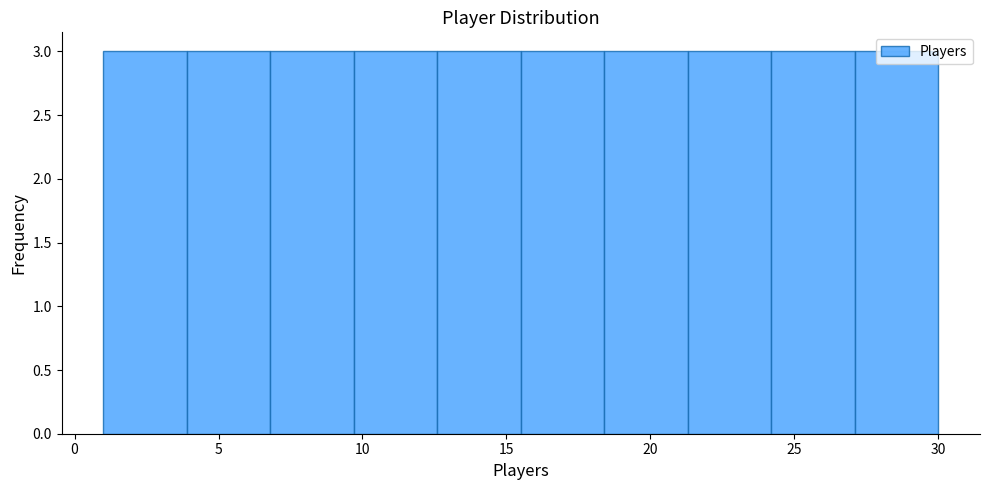

Reading left to right, transcribe this chart: for each bar, give the range it covers on the x-axis and its height. Neither the bar edges nor the heights are printed on the chart, so give them approximately, as read against the axes.

1.0 to 3.9: 3
3.9 to 6.8: 3
6.8 to 9.7: 3
9.7 to 12.6: 3
12.6 to 15.5: 3
15.5 to 18.4: 3
18.4 to 21.3: 3
21.3 to 24.2: 3
24.2 to 27.1: 3
27.1 to 30.0: 3